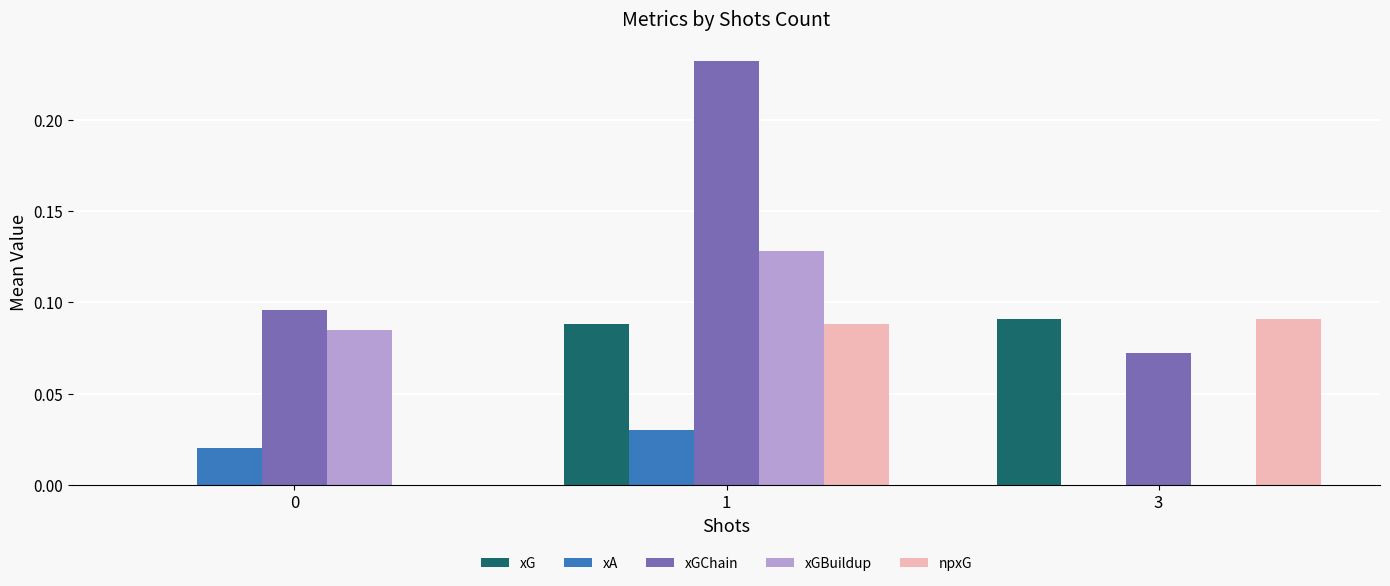

Between 0 and 1, which series saw the biggest shift?

xGChain